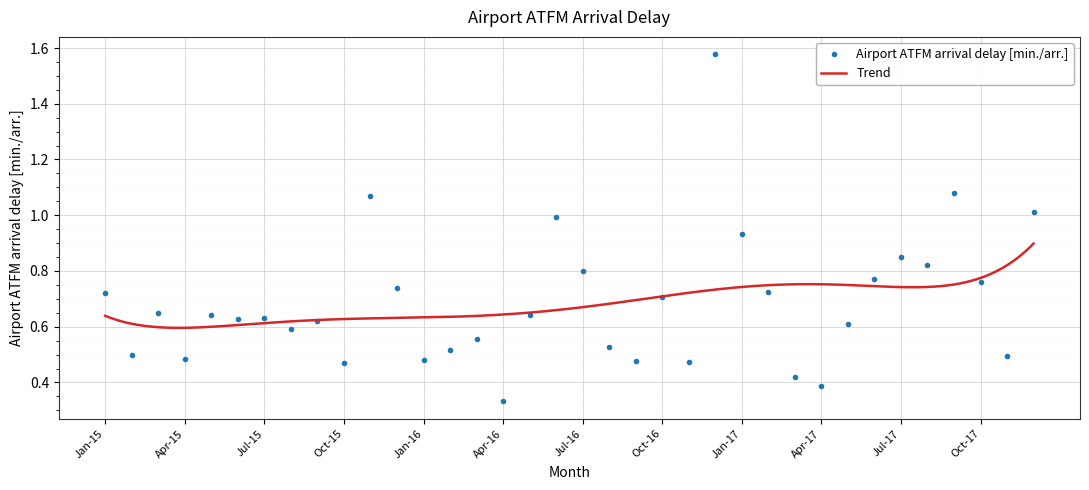

Does the chart display data point markers on the line(s)?

No